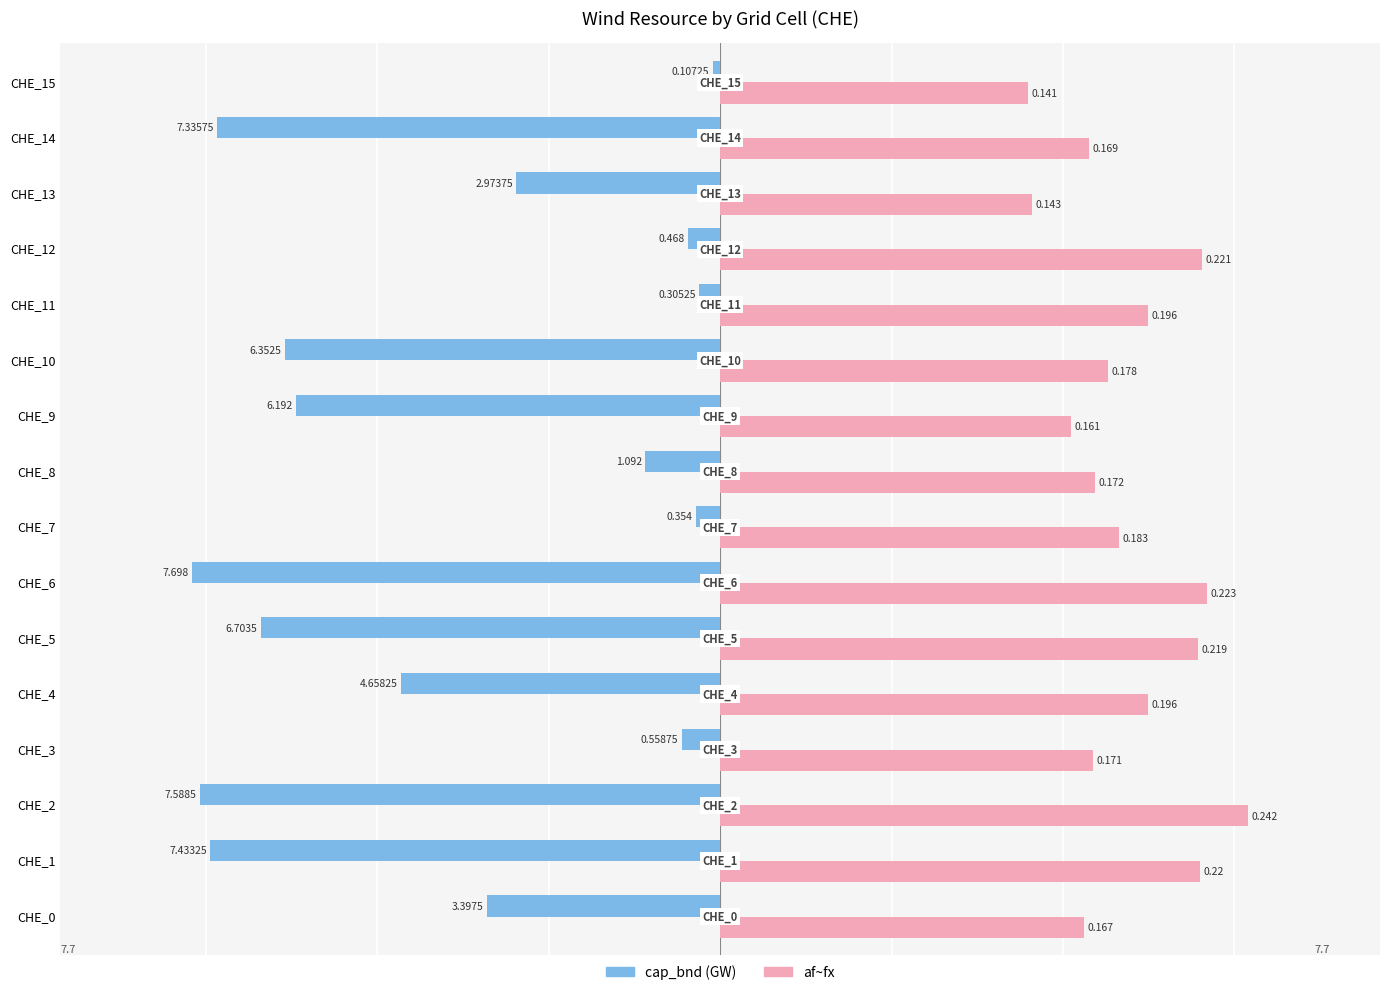

What are all the series names shown in the legend?

cap_bnd (GW), af~fx